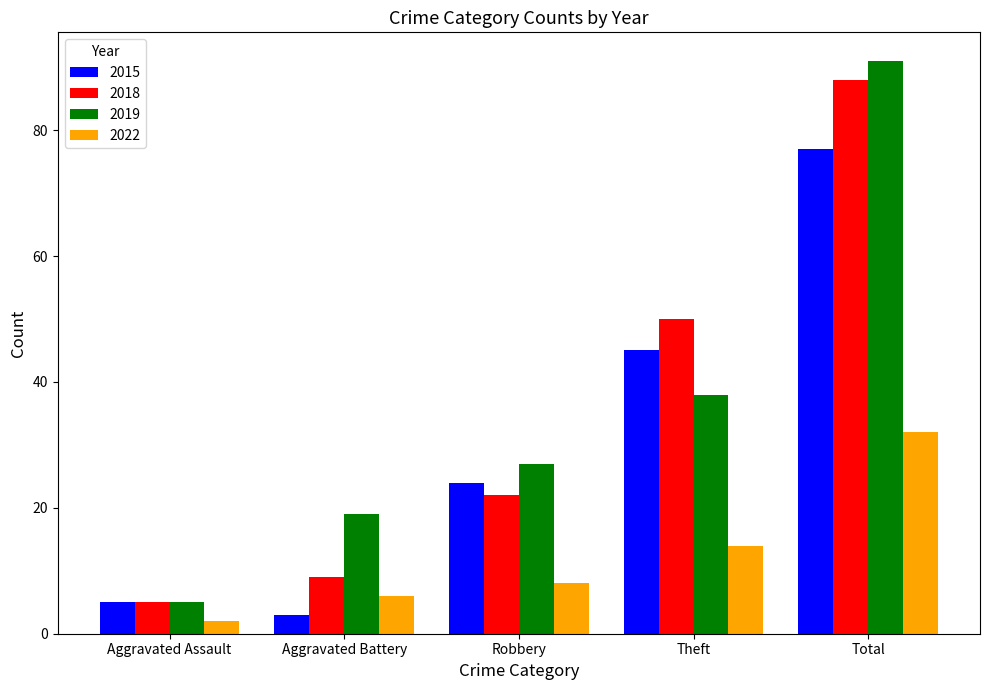

At which category is the sum across all series the highest?

Total